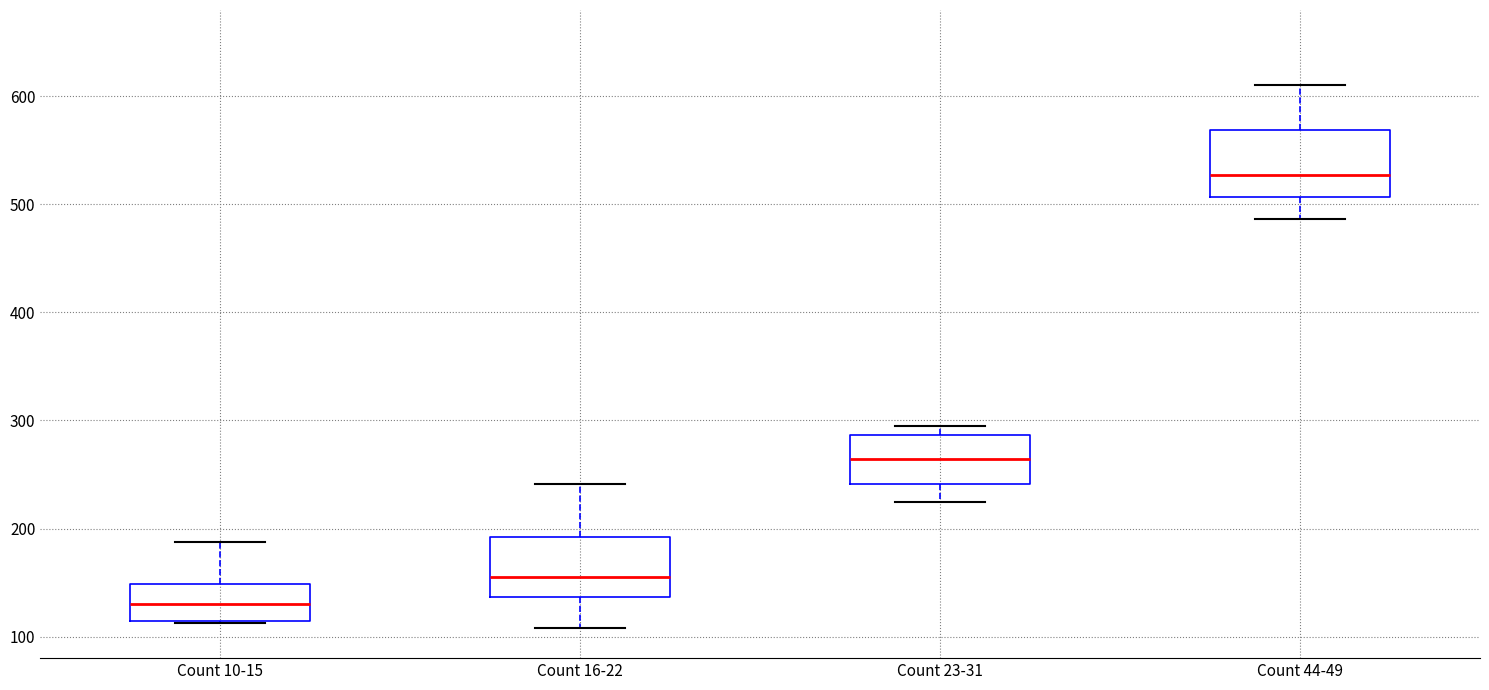

Reading left to right, read every box against the y-axis: the position of its median line, the range the box covers, and the ends of its whiskers. The values are not printed on the chart, so give them approximately, as read against the axis.

Count 10-15: median 130, box 110 to 150, whiskers 110 to 190
Count 16-22: median 160, box 140 to 190, whiskers 110 to 240
Count 23-31: median 260, box 240 to 290, whiskers 220 to 290 (just above the box's upper edge)
Count 44-49: median 530, box 510 to 570, whiskers 490 to 610